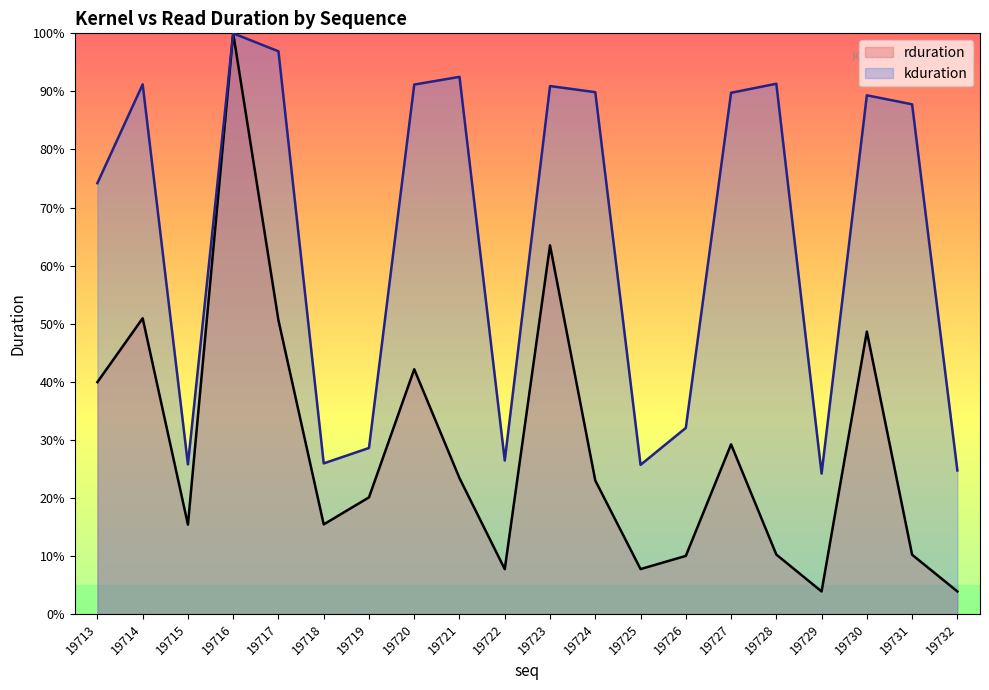

Reading left to right, list all the values displayed in this chart.

rduration: 19713=39.9	19714=50.9	19715=15.4	19716=100.0	19717=50.6	19718=15.4	19719=20.1	19720=42.1	19721=23.4	19722=7.7	19723=63.5	19724=23.0	19725=7.7	19726=10.0	19727=29.2	19728=10.2	19729=3.9	19730=48.6	19731=10.2	19732=3.9
kduration: 19713=74.2	19714=91.2	19715=25.8	19716=100.0	19717=96.9	19718=25.9	19719=28.6	19720=91.2	19721=92.5	19722=26.4	19723=90.9	19724=89.9	19725=25.7	19726=32.0	19727=89.8	19728=91.3	19729=24.2	19730=89.3	19731=87.8	19732=24.7